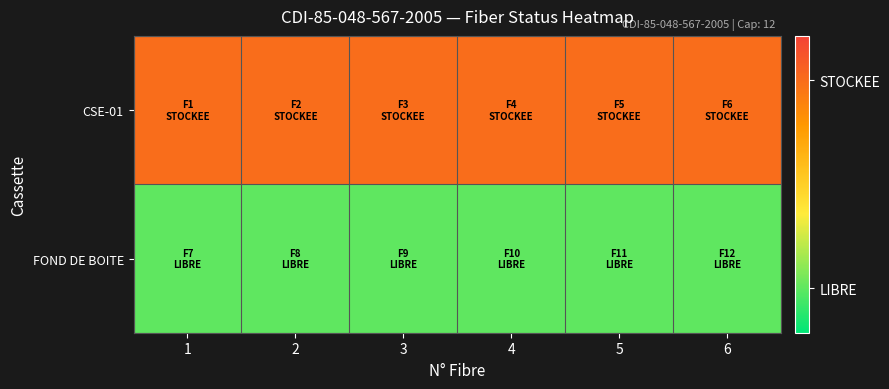

What is the total value across all series at 3?

1.0